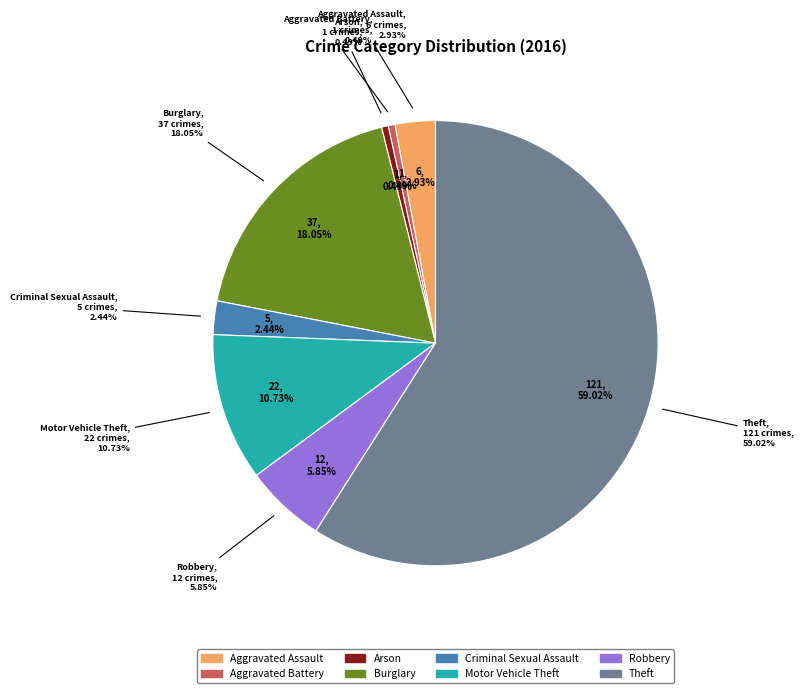

Count the number of slices in the pie.

8